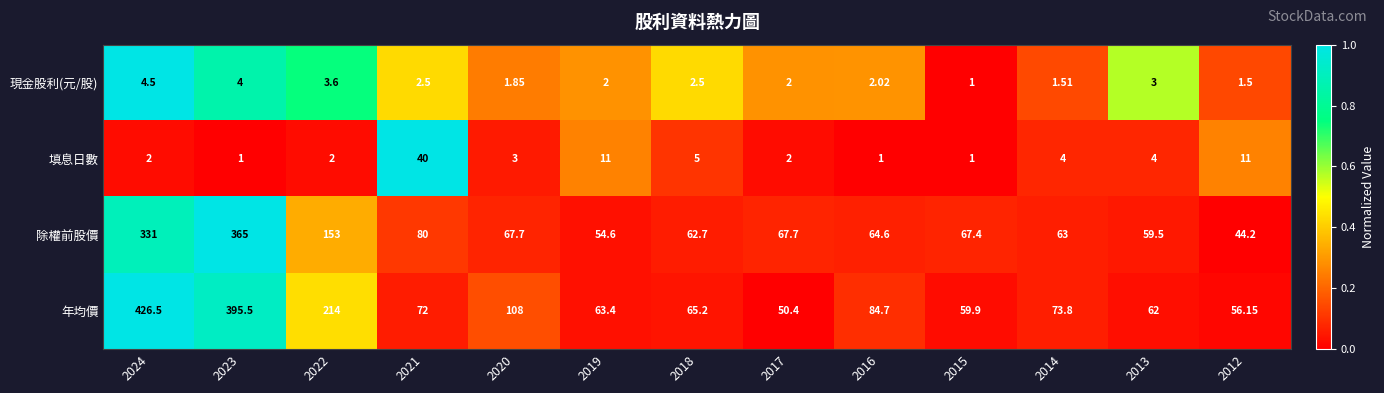

List the series in order of their peak value, highest first.

年均價, 除權前股價, 填息日數, 現金股利(元/股)